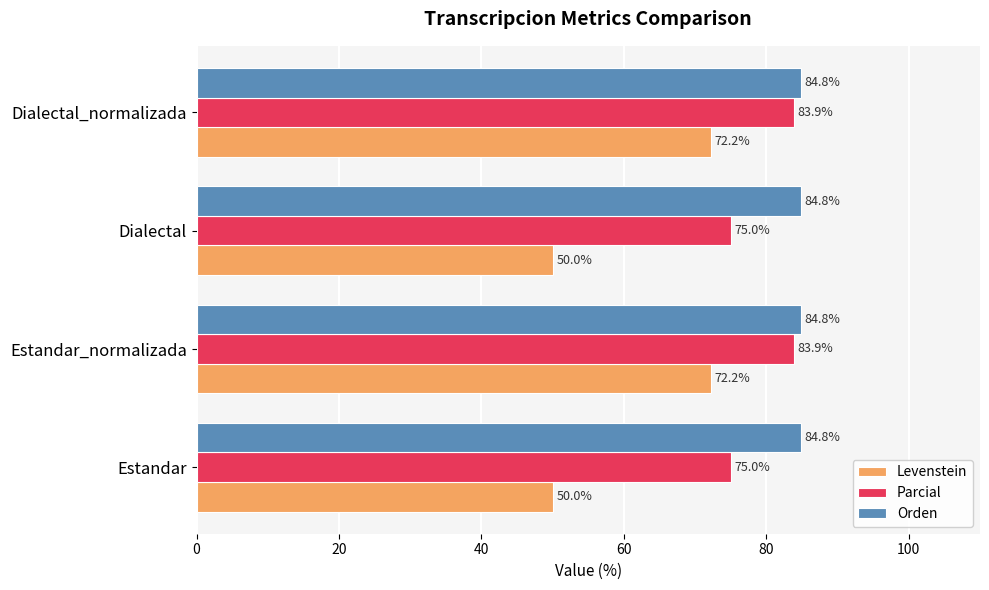

The value of Parcial at Dialectal is 113.8. True or false?

False